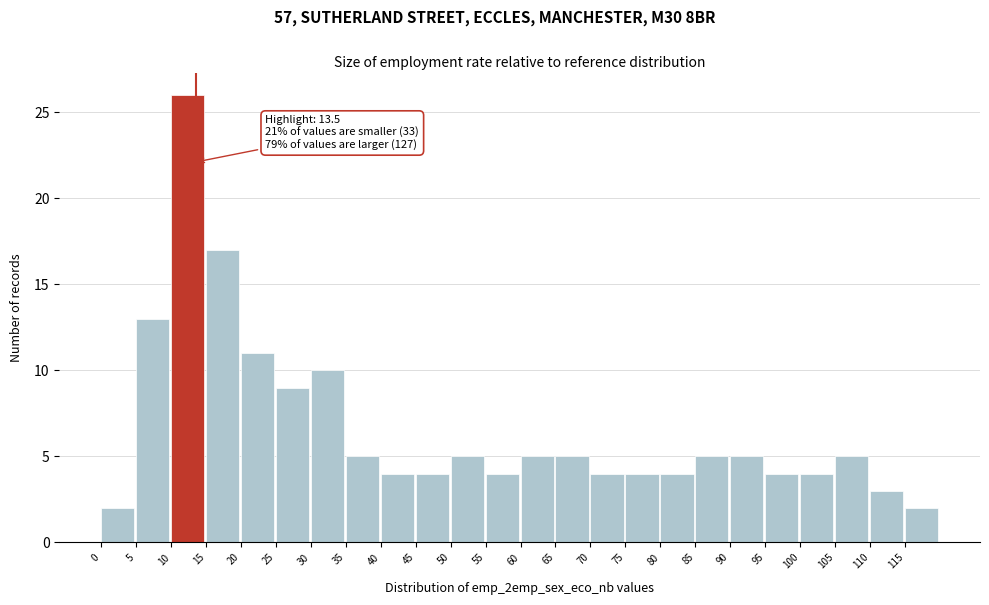

Which range on the x-axis has the tallest bar?

10 to 15